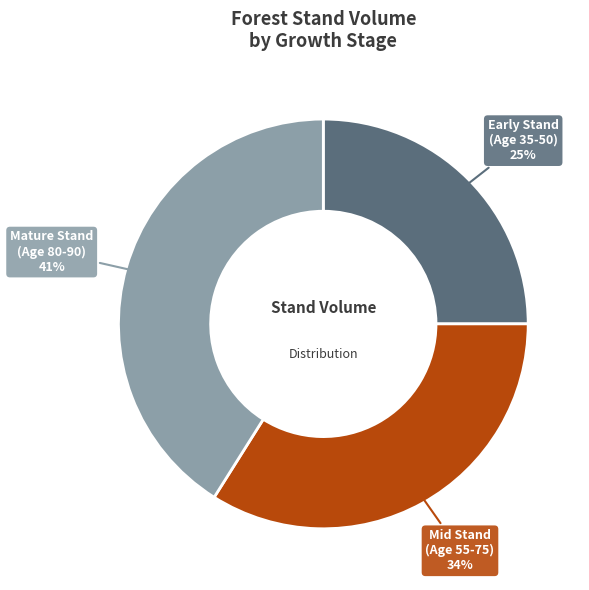

To the nearest percent, what is the average slice percentage?

33%